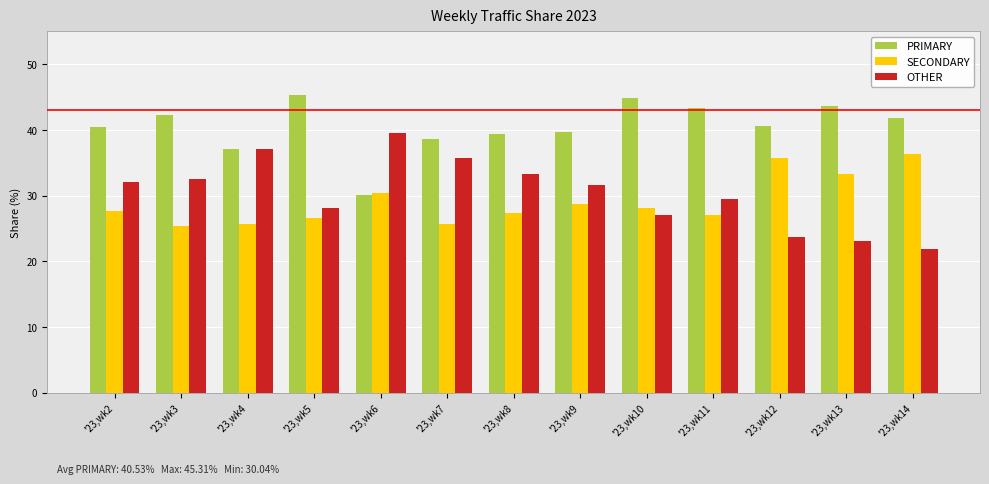

Rank the series by their maximum value, from lowest to highest.

SECONDARY, OTHER, PRIMARY